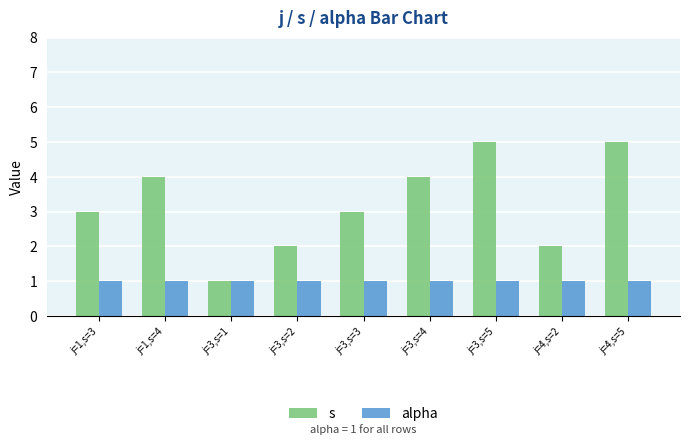

Reading left to right, what are all the values shown in this chart?

s: 3	4	1	2	3	4	5	2	5
alpha: 1	1	1	1	1	1	1	1	1